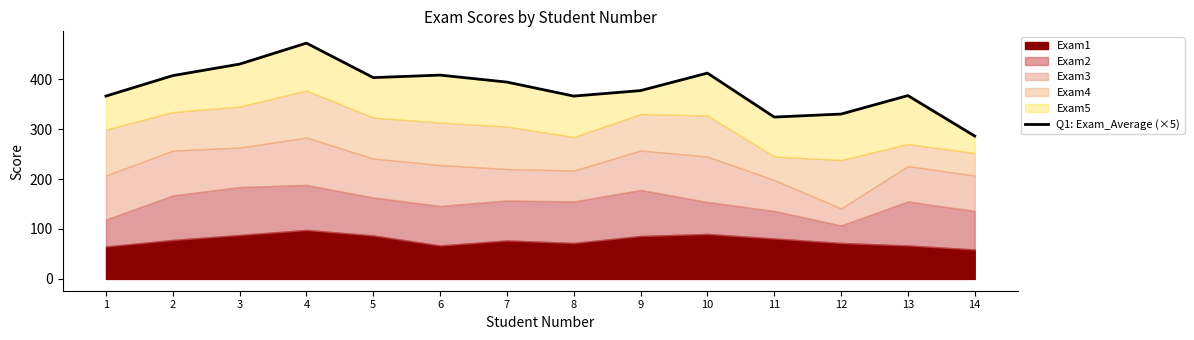

Which has a higher value, 13 or 14?

13